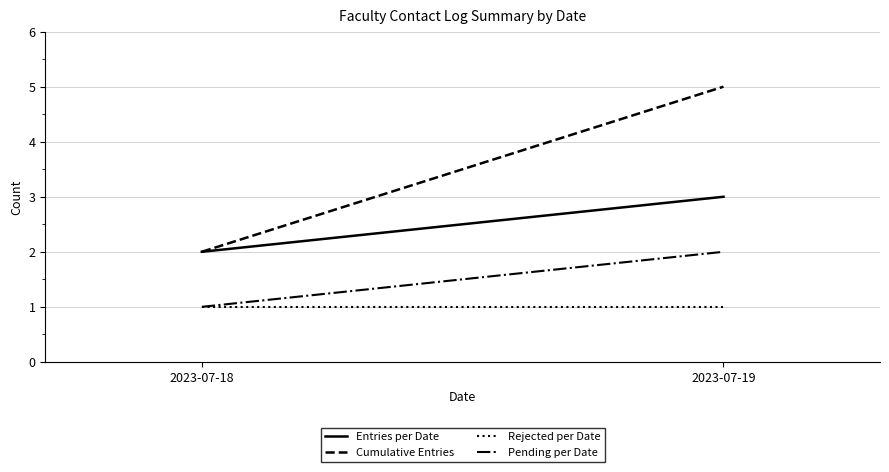

Between 2023-07-18 and 2023-07-19, which series saw the biggest shift?

Cumulative Entries